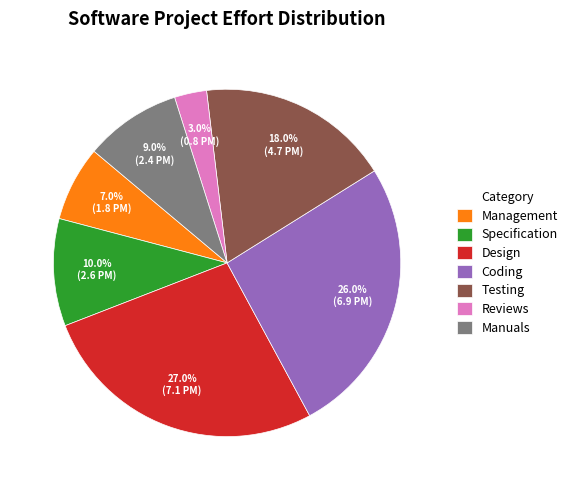

The Design slice represents 27% of the pie. True or false?

True